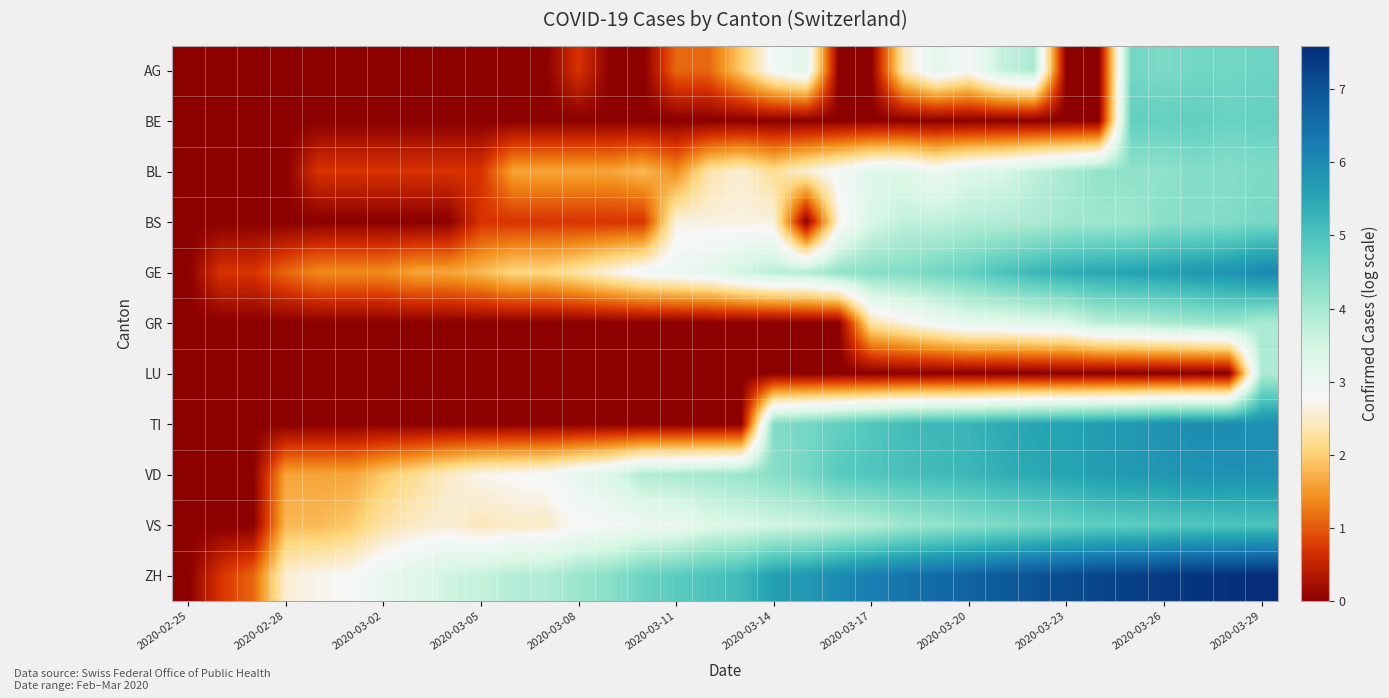

List the series in order of their peak value, lowest first.

LU, GR, BL, BS, AG, BE, VS, VD, TI, GE, ZH